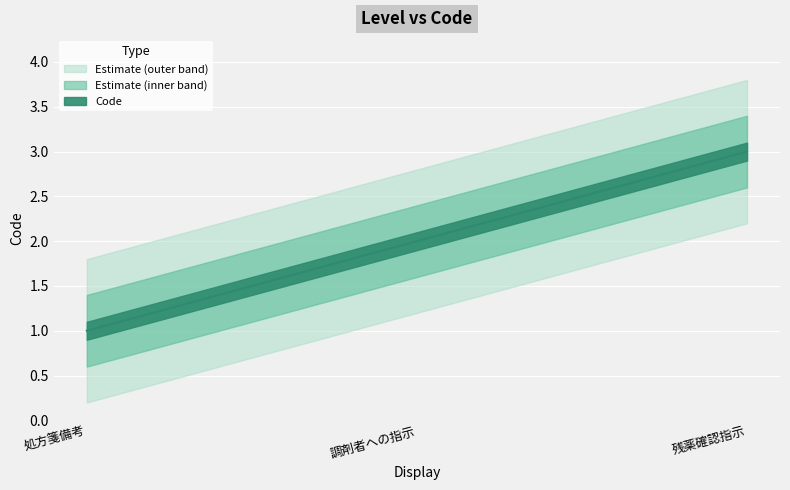

At which category does the chart reach its peak across all series?

残薬確認指示